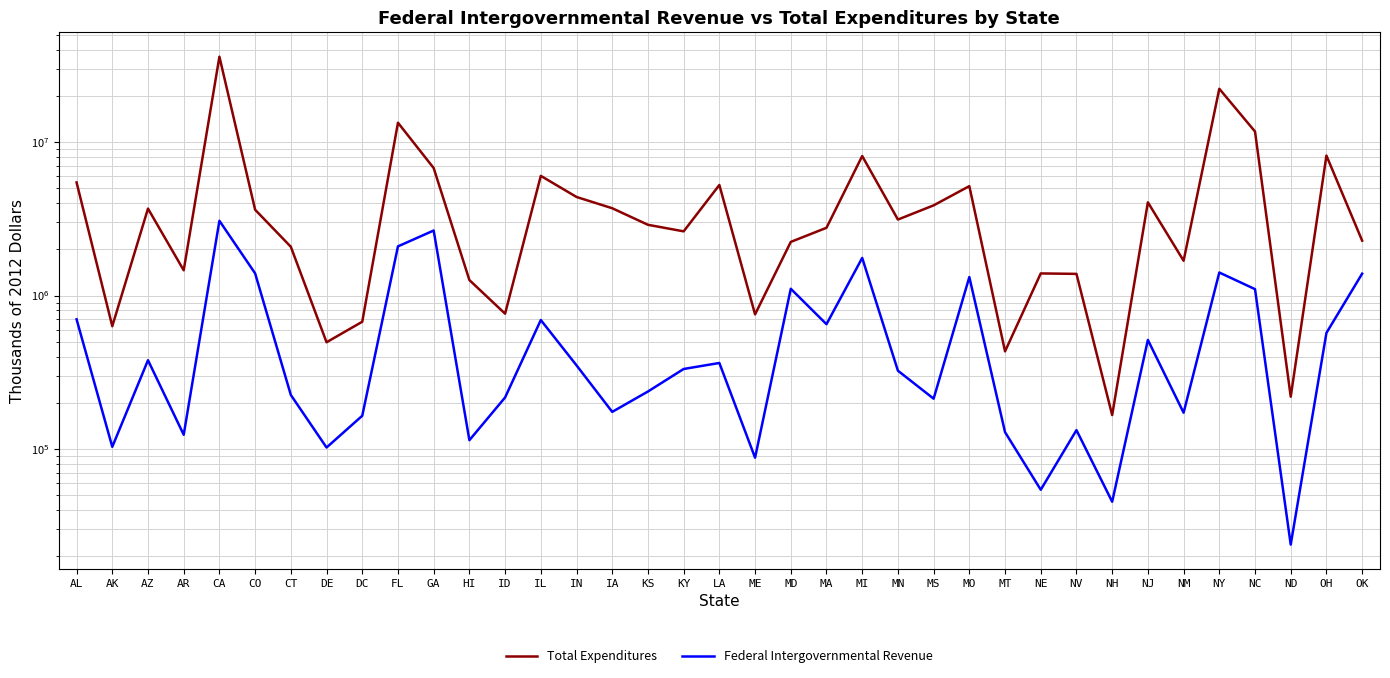

How many distinct data groups are displayed?

2